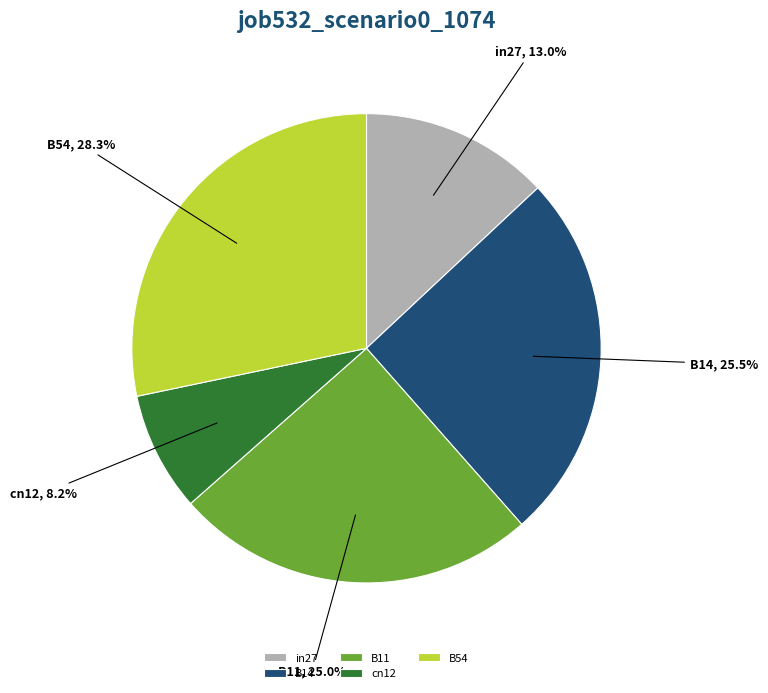

What percentage do B54 and B14 together represent?

53.8%